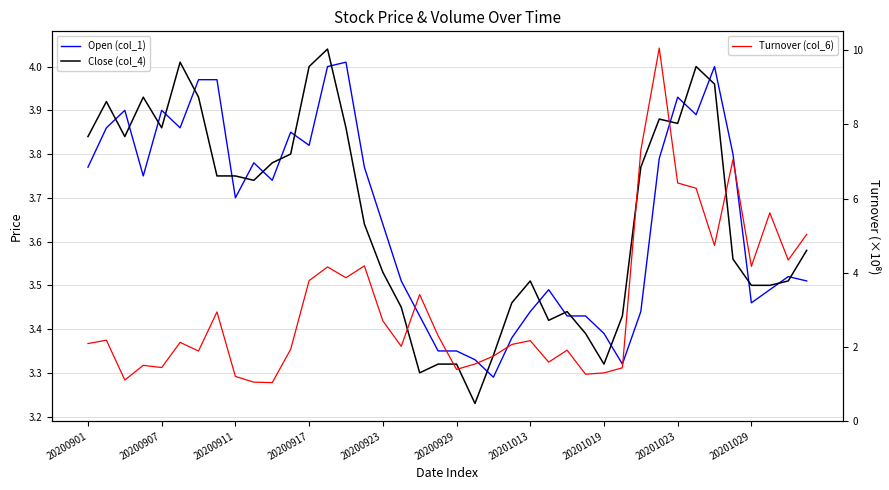

The value of Turnover (col_6) at 19 is 2.3. True or false?

True